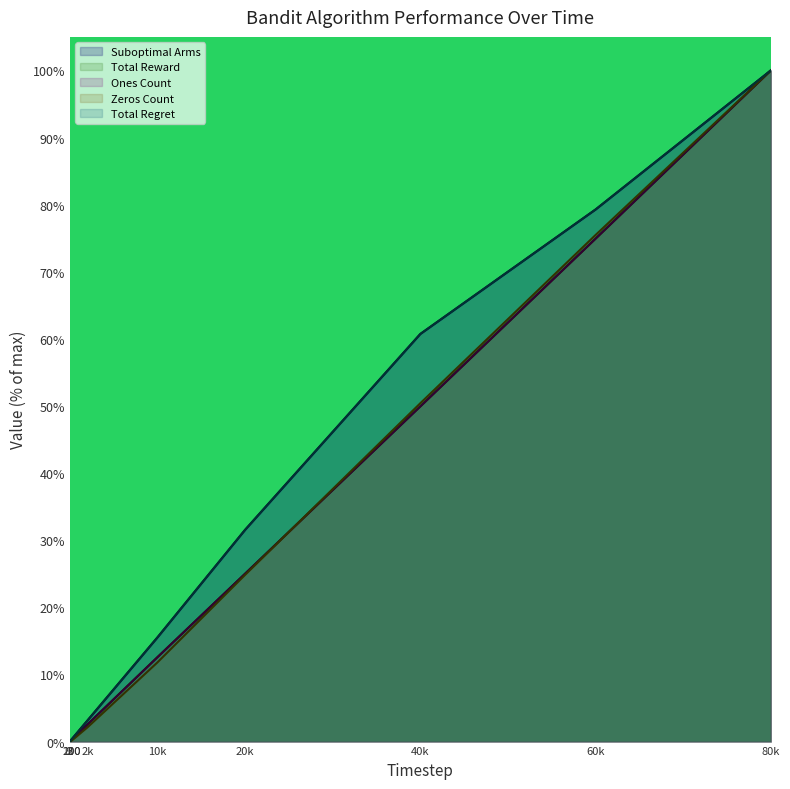

Which category has the highest value across all series?

80k